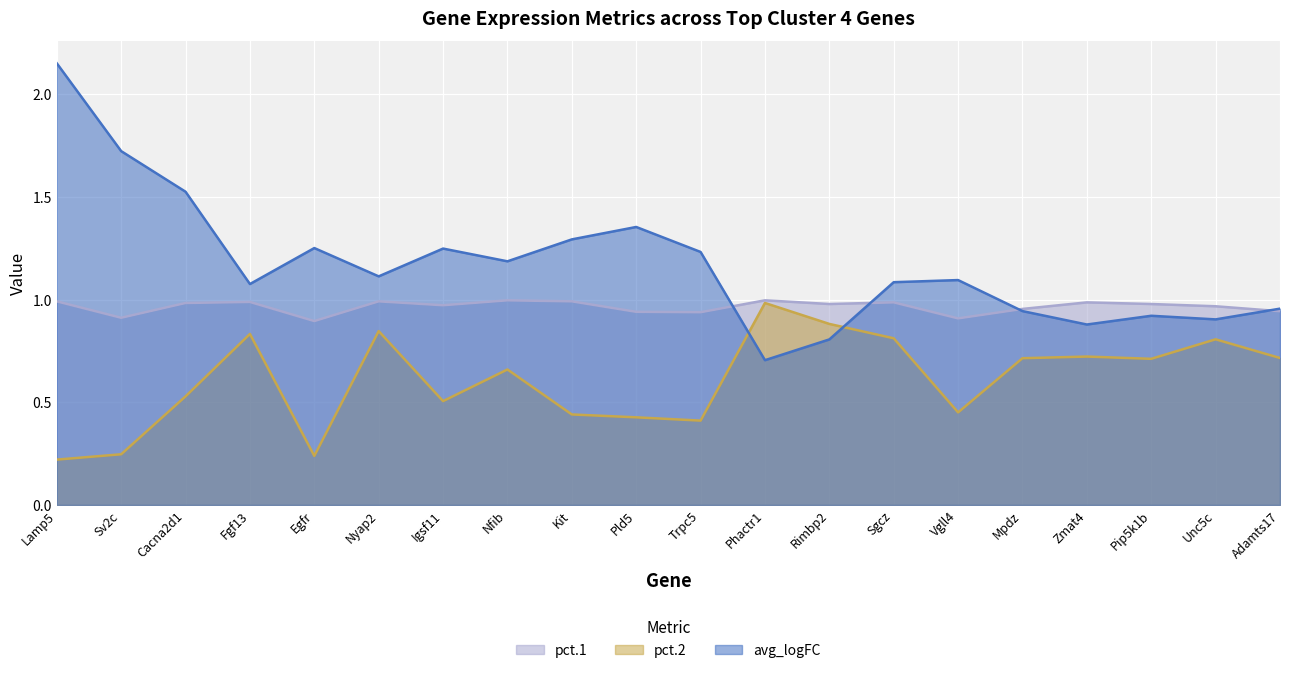

What is the sum of all pct.2 values?

12.2